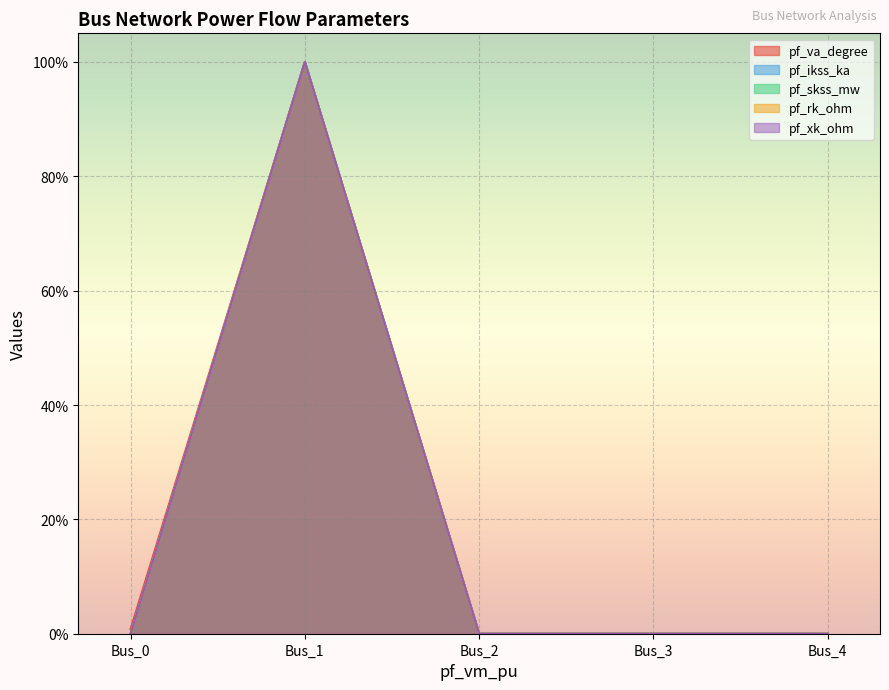

In pf_skss_mw, how many points are higher than both neighbors (excluding endpoints)?

1